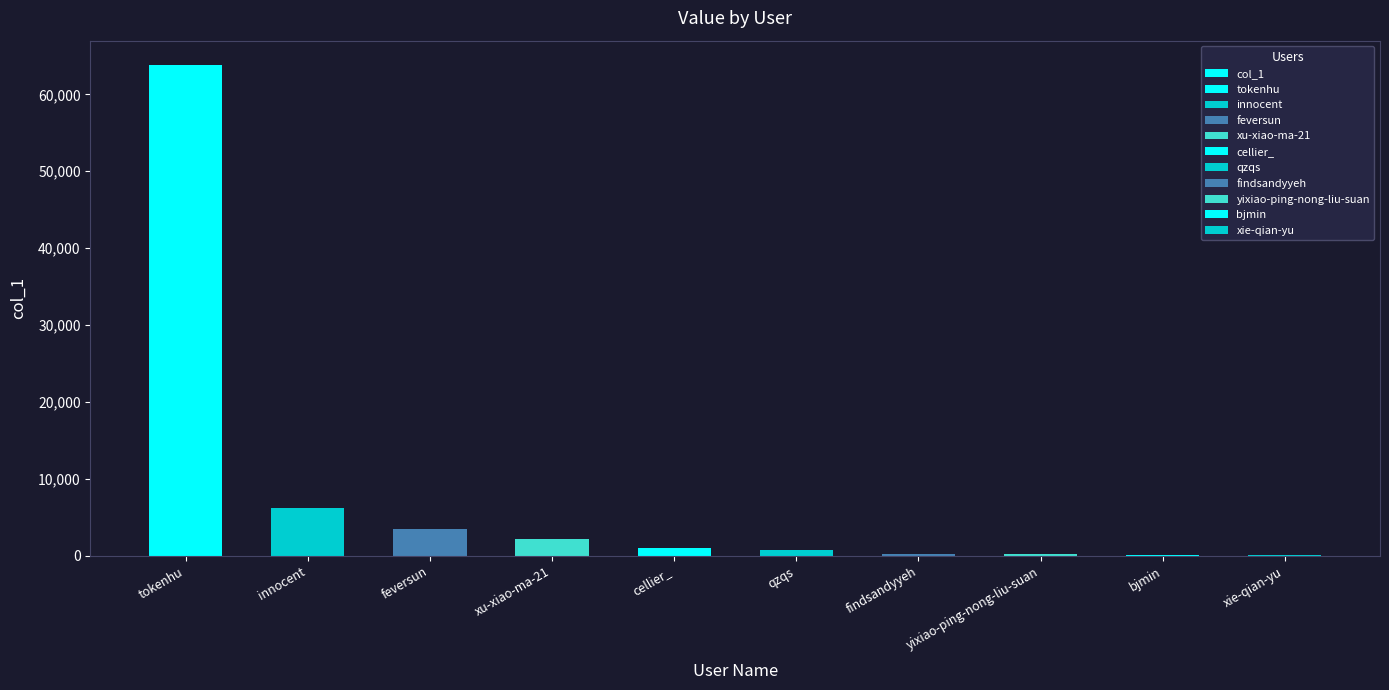

At which label is the value closest to 31931?

innocent